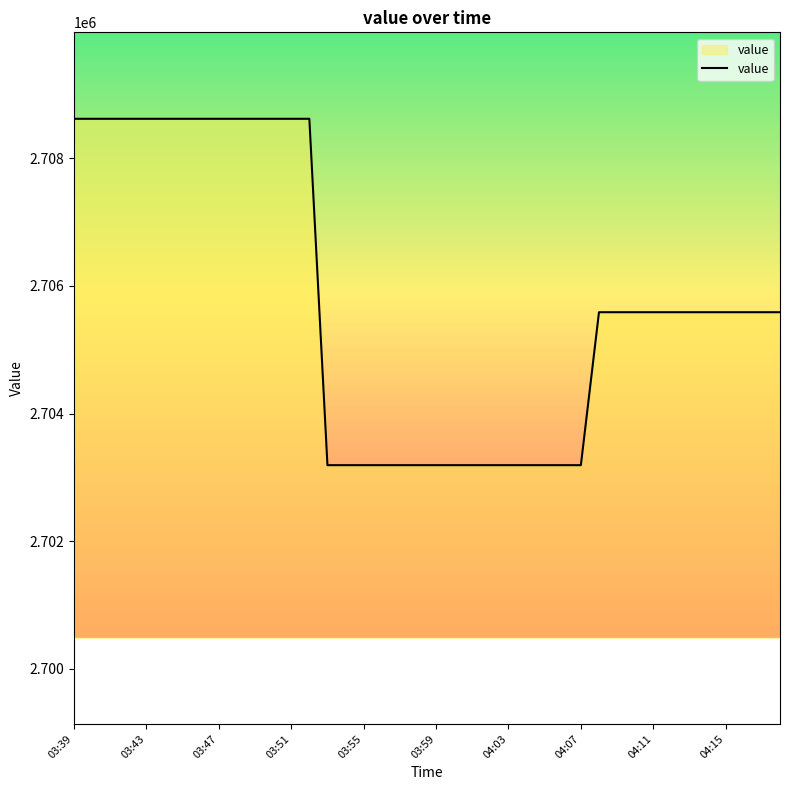

Reading left to right, transcribe all the data shown in this chart.

2708618.4	2708618.4	2708618.4	2708618.4	2708618.4	2708618.4	2708618.4	2708618.4	2708618.4	2708618.4	2708618.4	2708618.4	2708618.4	2708618.4	2703192.6	2703192.6	2703192.6	2703192.6	2703192.6	2703192.6	2703192.6	2703192.6	2703192.6	2703192.6	2703192.6	2703192.6	2703192.6	2703192.6	2703192.6	2705588.6	2705588.6	2705588.6	2705588.6	2705588.6	2705588.6	2705588.6	2705588.6	2705588.6	2705588.6	2705588.6